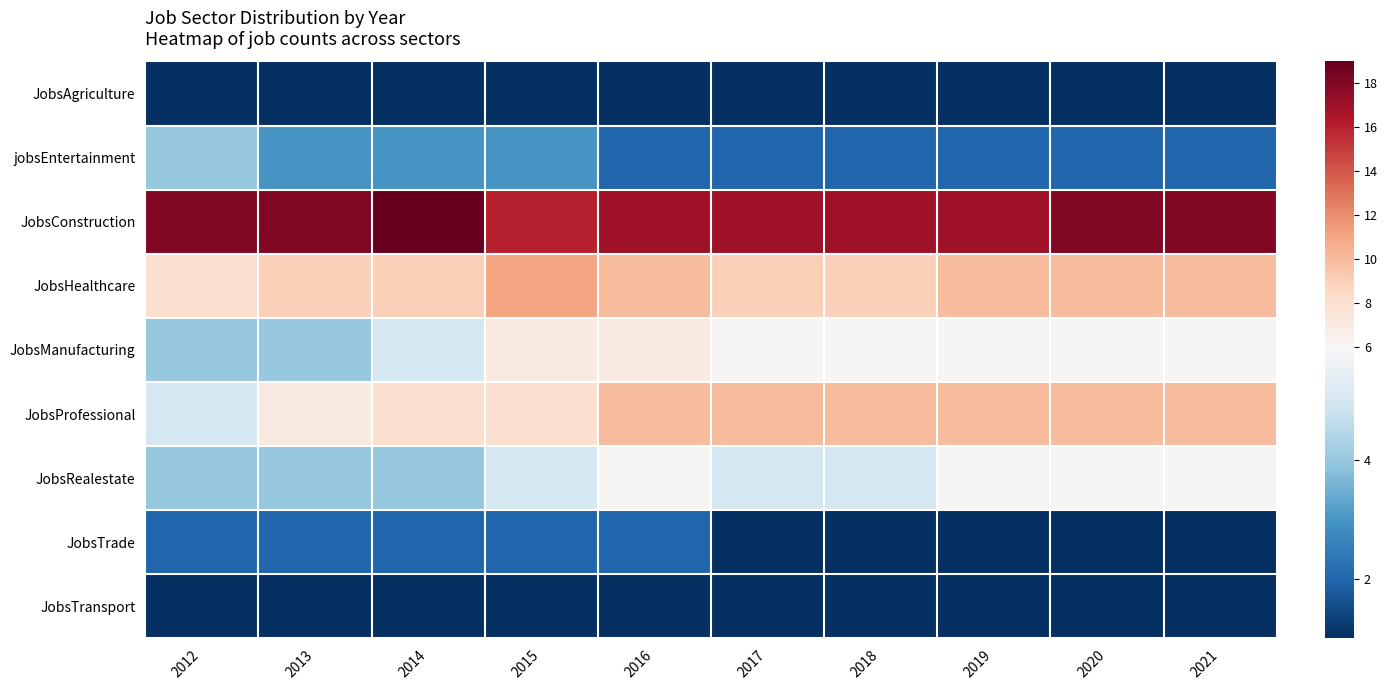

Which has a higher value, 2018 or 2020?

2018